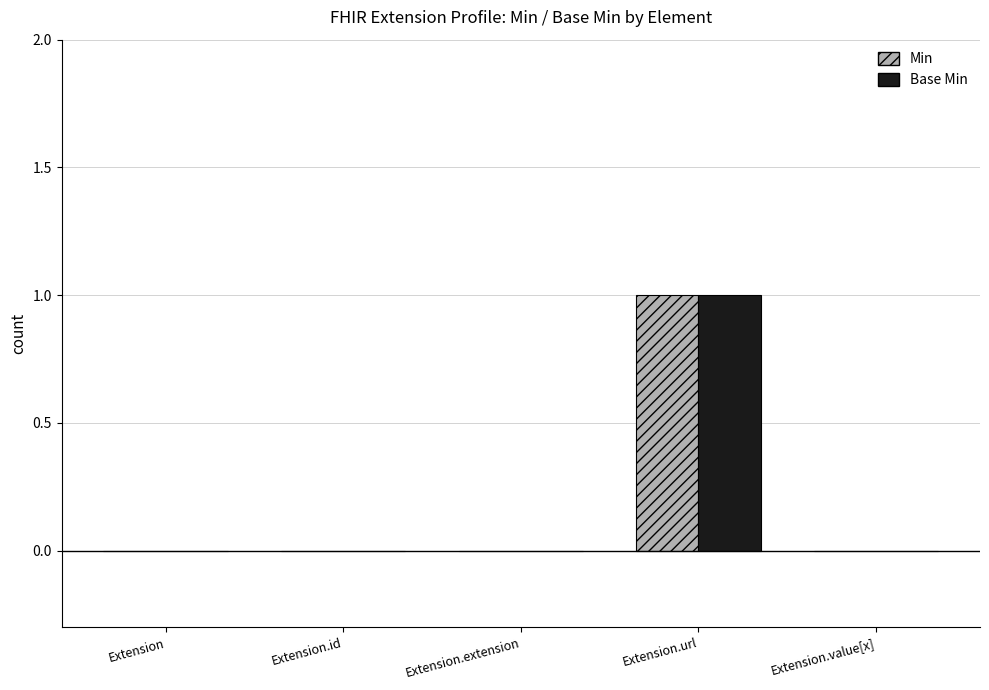

Reading left to right, what are all the values shown in this chart?

Min: Extension=0	Extension.id=0	Extension.extension=0	Extension.url=1	Extension.value[x]=0
Base Min: Extension=0	Extension.id=0	Extension.extension=0	Extension.url=1	Extension.value[x]=0